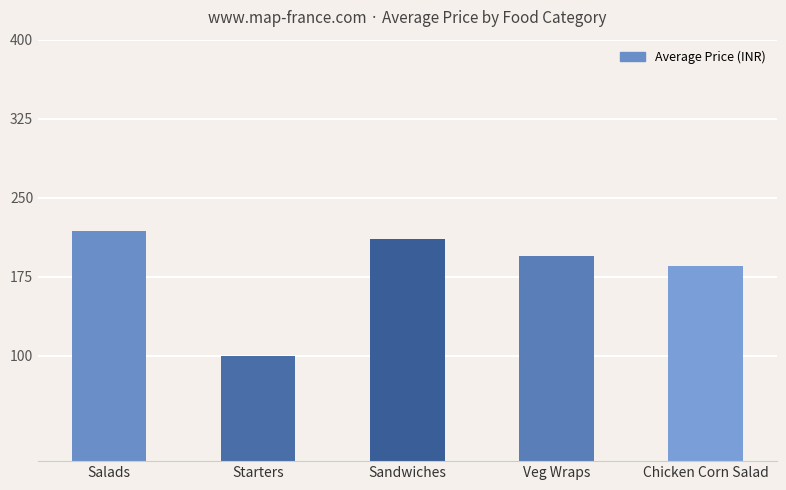

Reading left to right, transcribe all the data shown in this chart.

Salads=218.8	Starters=100.0	Sandwiches=210.8	Veg Wraps=195.0	Chicken Corn Salad=185.0